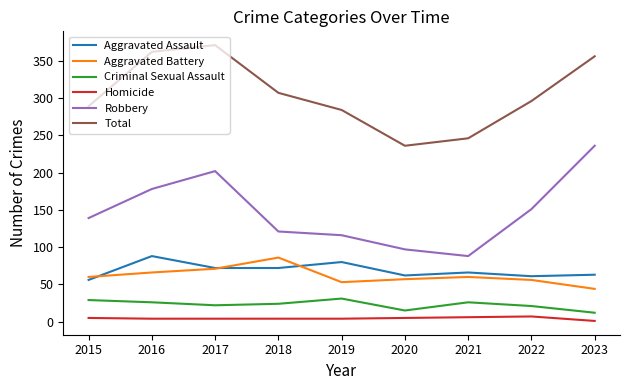

Which series has the largest total across all categories?

Total